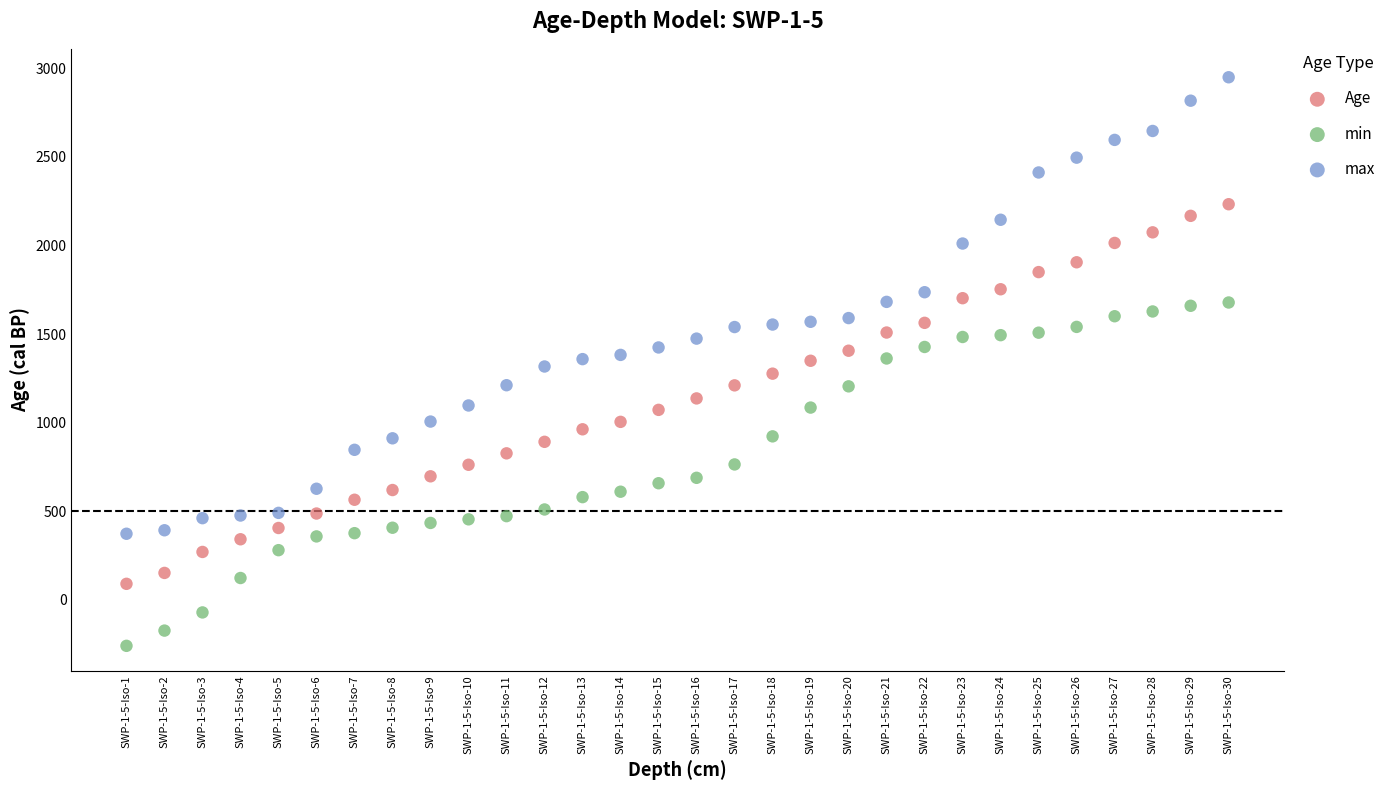

Across all data points, what is the range of Y values (max minus min)?

3208.0